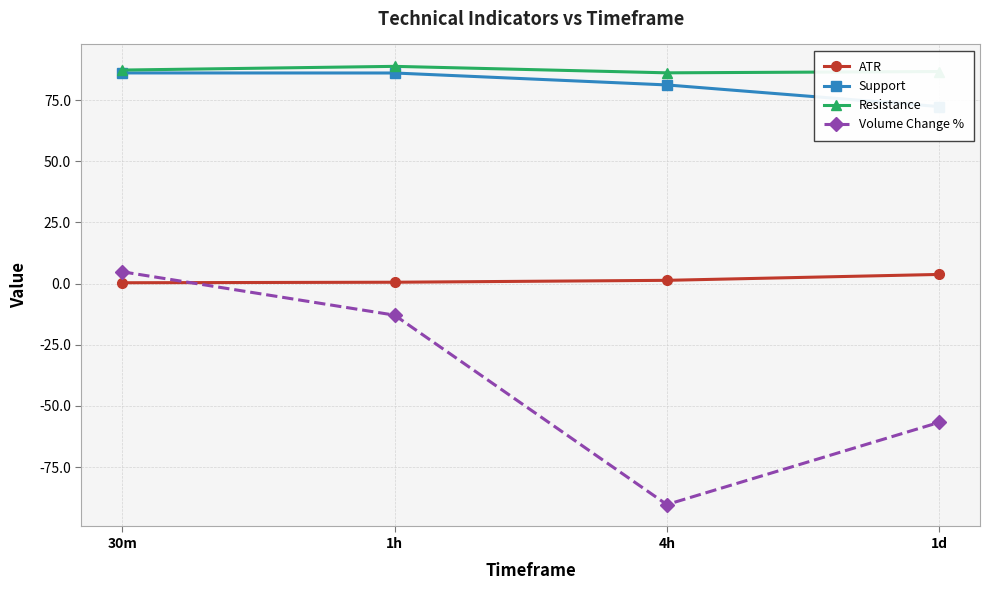

Between 1d and 4h, which is larger?

1d